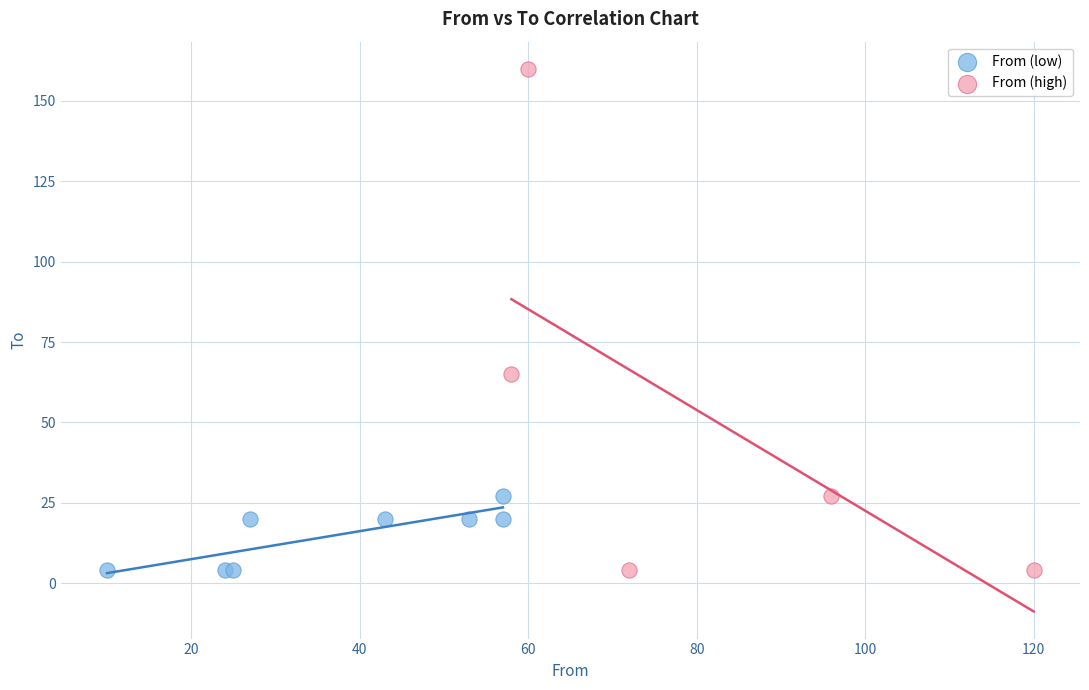

What are all the series names shown in the legend?

From (low), From (high)